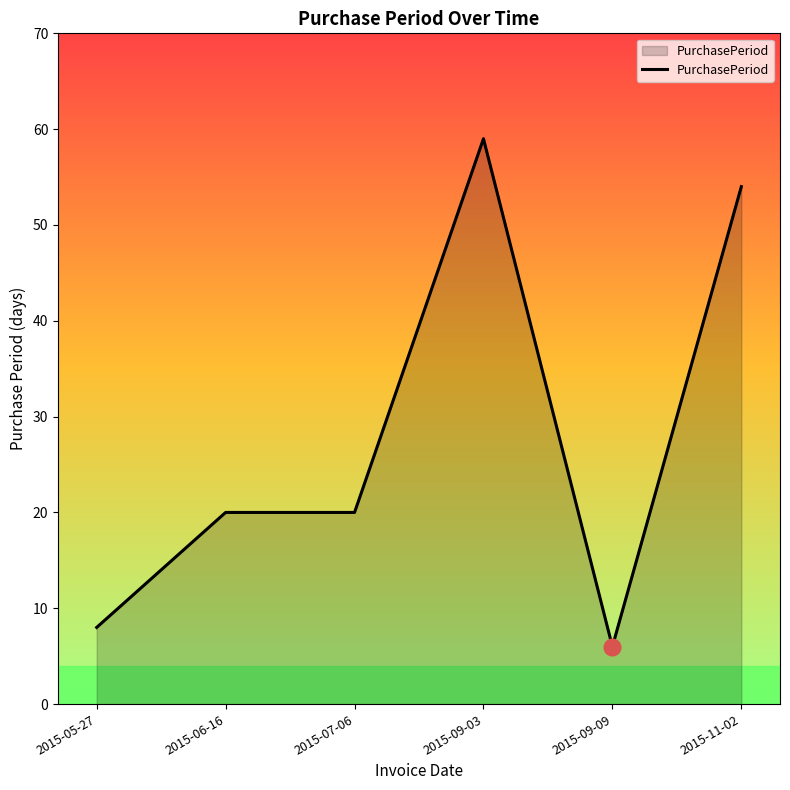

What value does the data have at 2015-07-06, to the nearest 5?

20